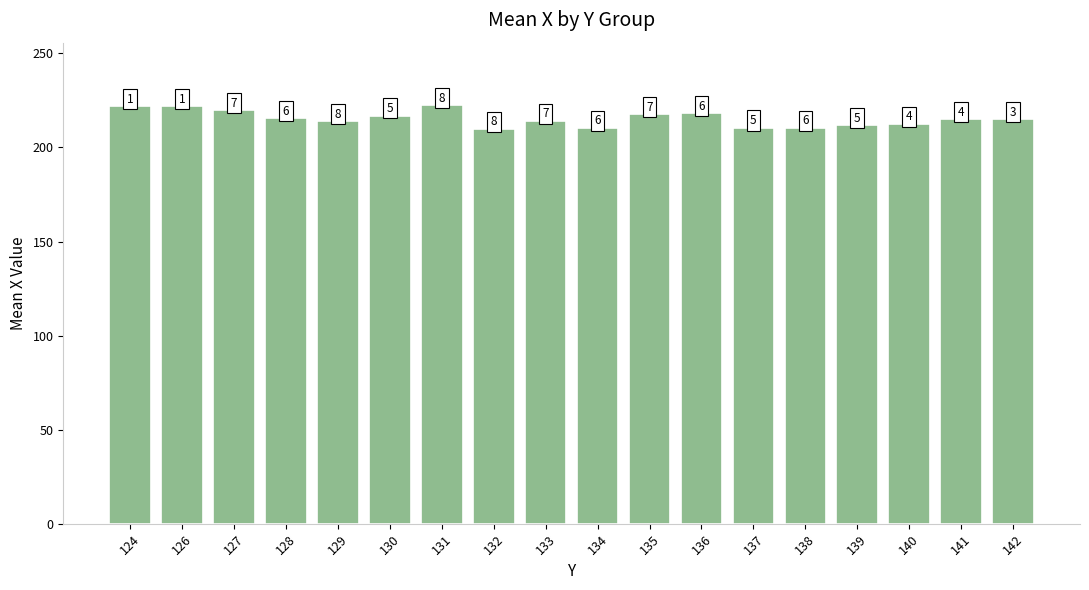

What is the smallest value displayed?

209.9